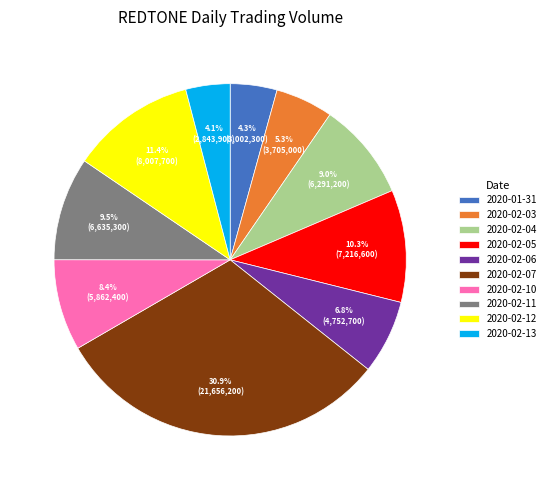

To the nearest percent, what percentage of the pie is 2020-02-05?

10%